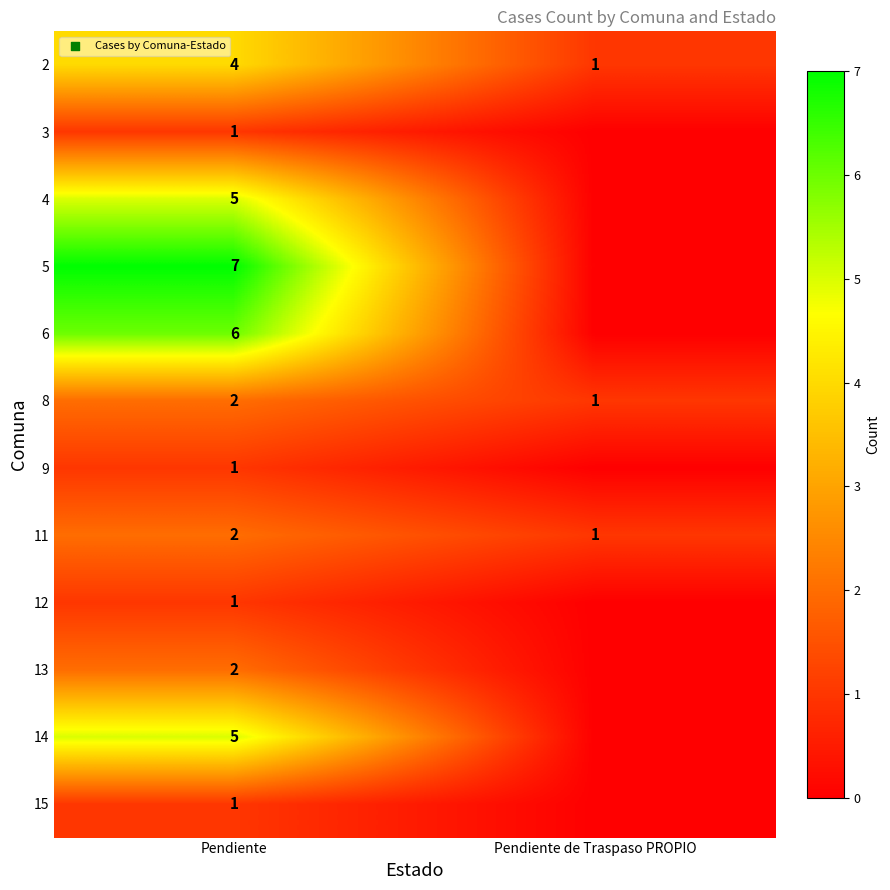

Between Pendiente and Pendiente de Traspaso PROPIO, which is larger?

Pendiente